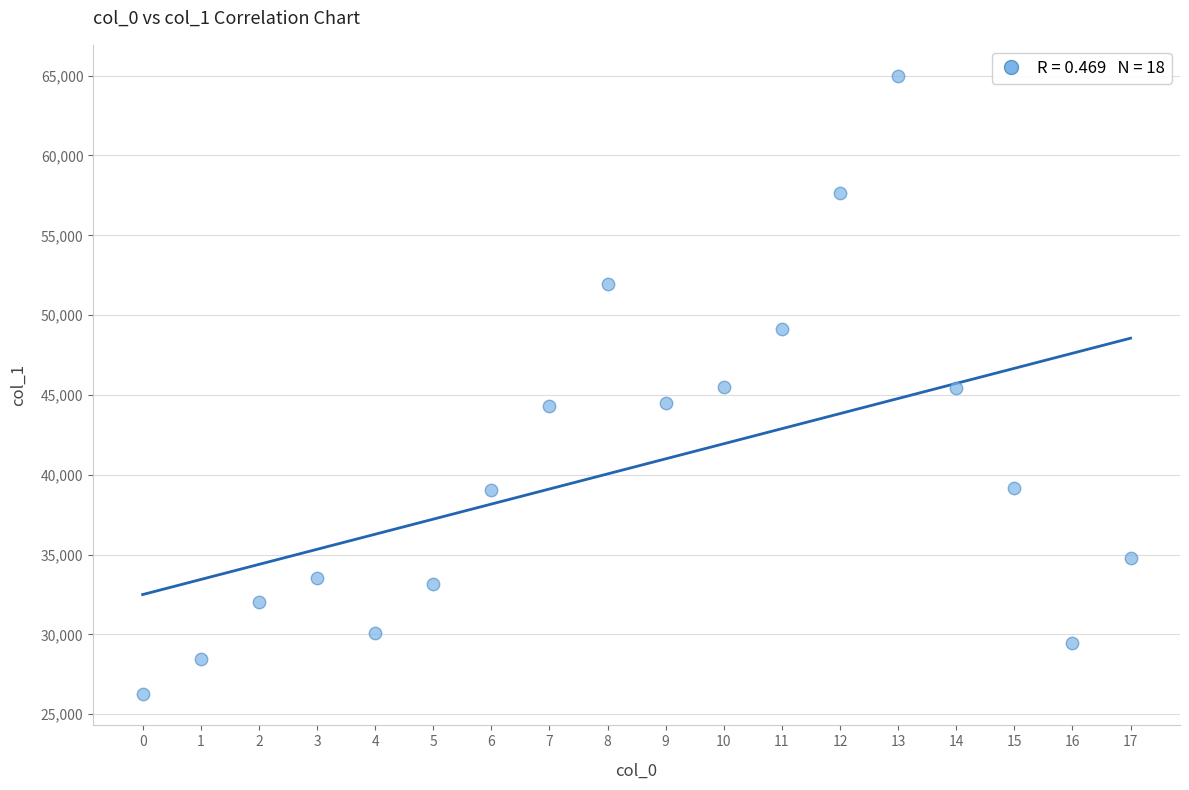

What is the range of Y values (max minus min)?

38753